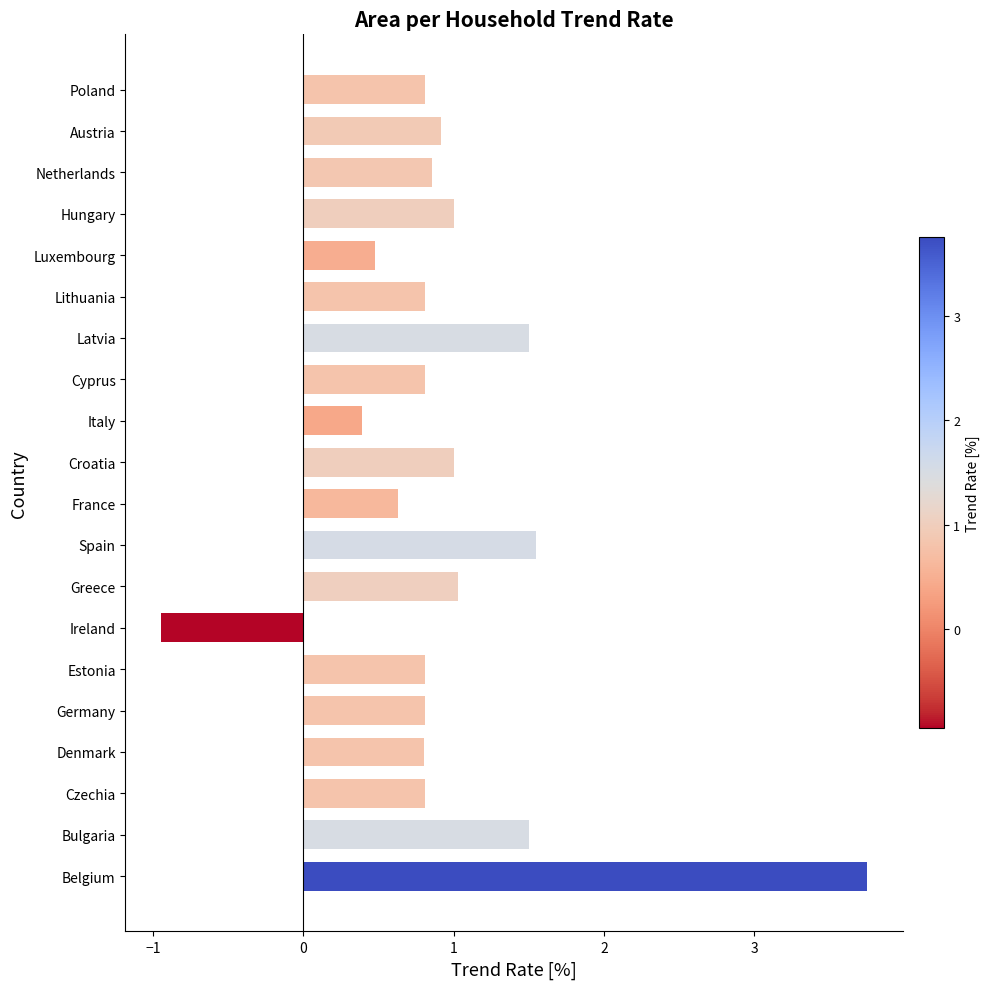

The value at Hungary is 1.0. True or false?

True